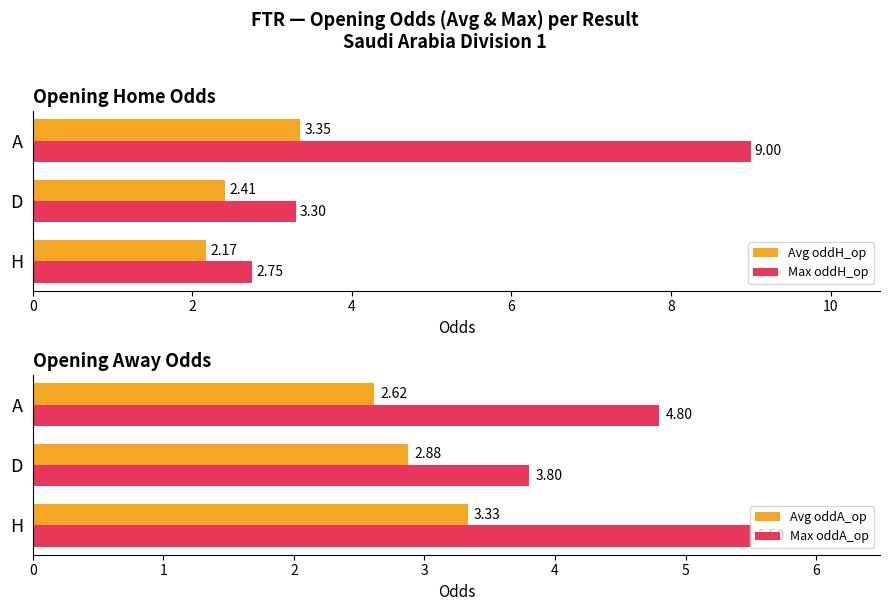

Count the number of data series in this chart.

4